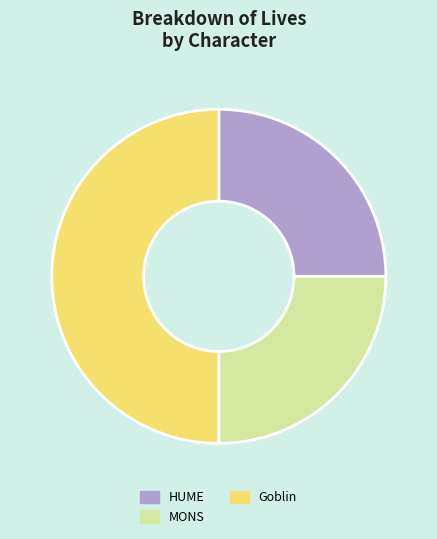

The MONS slice represents 15% of the pie. True or false?

False